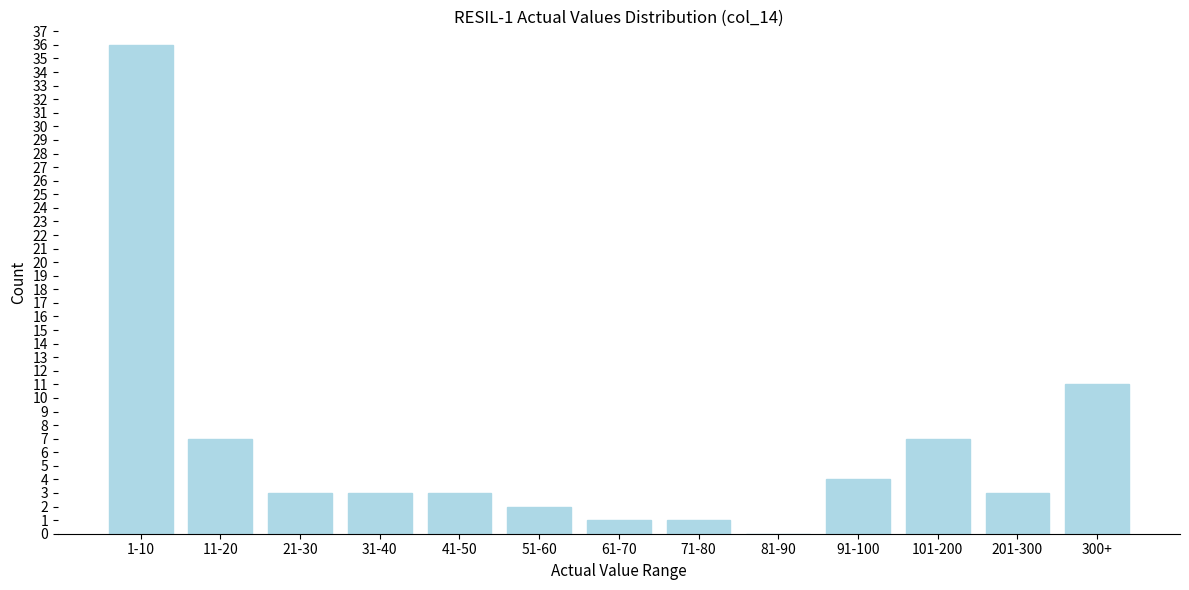

Reading right to left, extract all data points from this chart.

300+=11	201-300=3	101-200=7	91-100=4	81-90=0	71-80=1	61-70=1	51-60=2	41-50=3	31-40=3	21-30=3	11-20=7	1-10=36